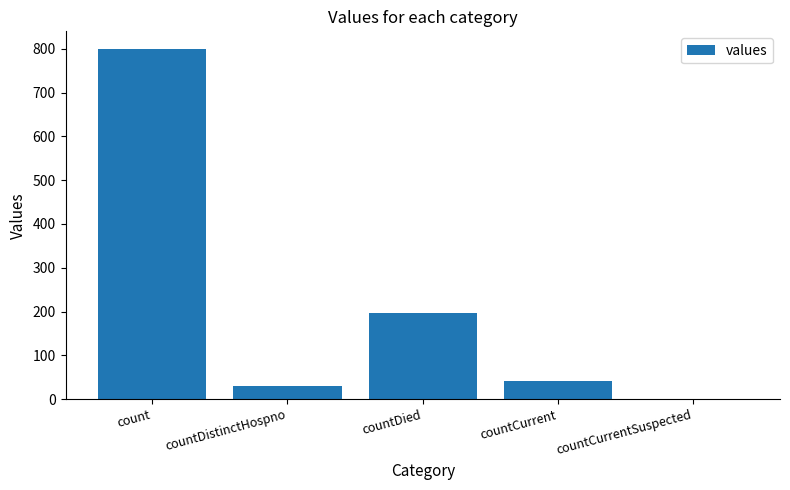

Reading left to right, transcribe all the data shown in this chart.

800	29	197	41	0